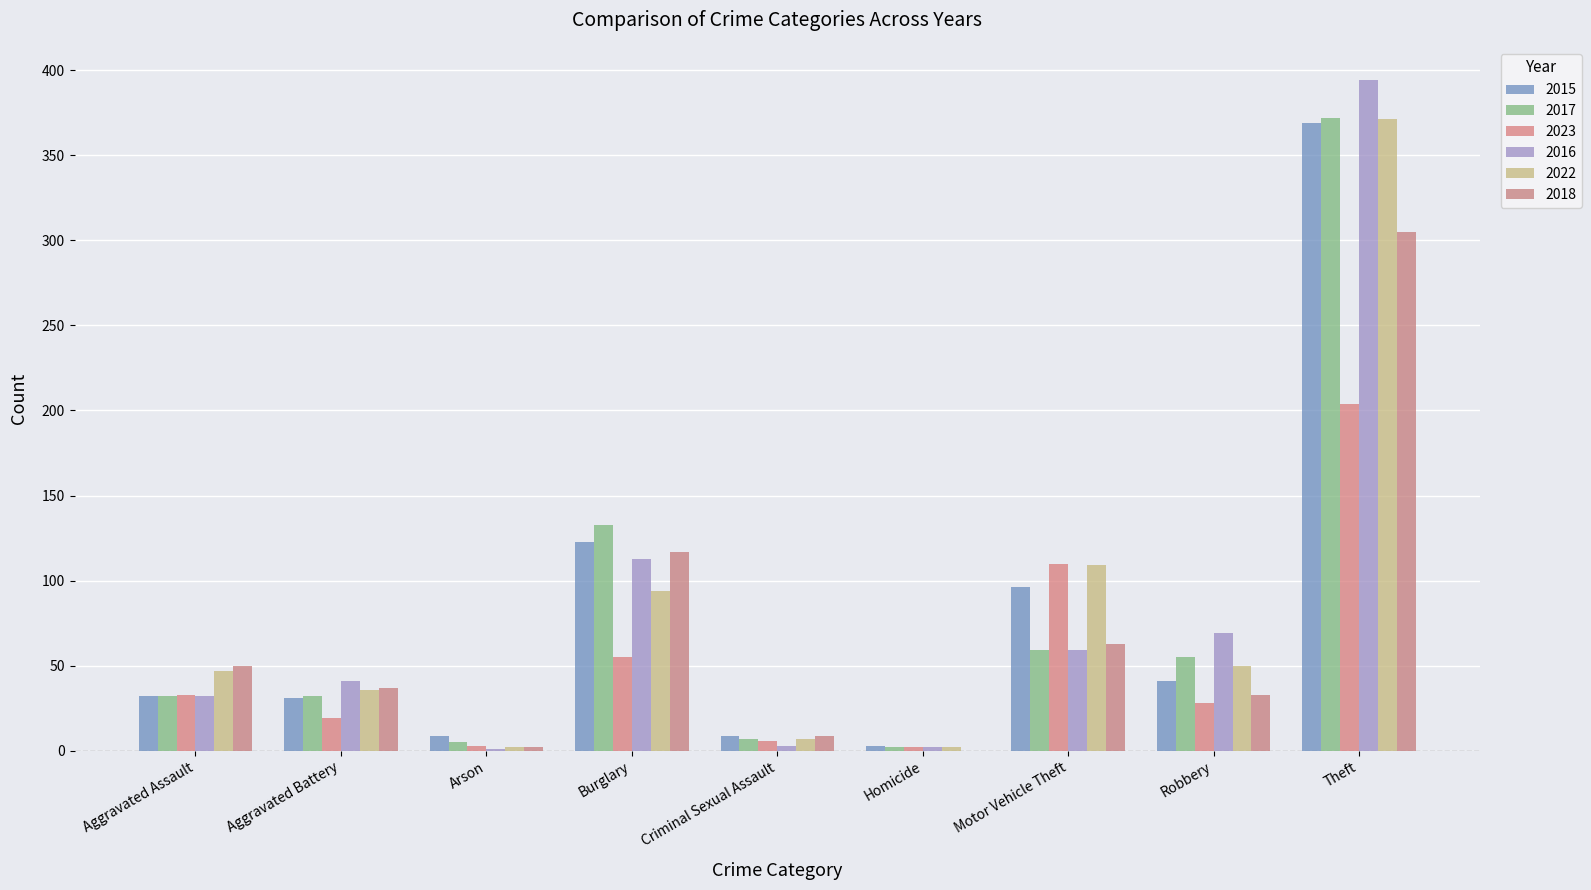

At Aggravated Assault, list the series in order from smallest to largest.

2015, 2017, 2016, 2023, 2022, 2018